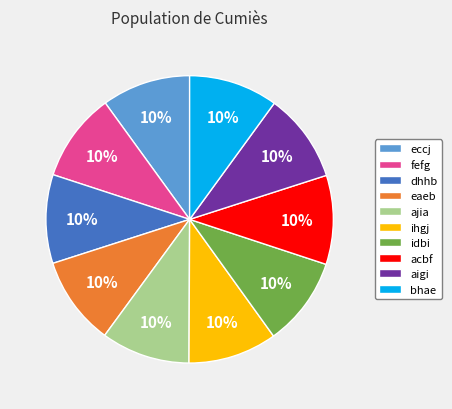

Do aigi and eccj together represent more than half of the pie?

No